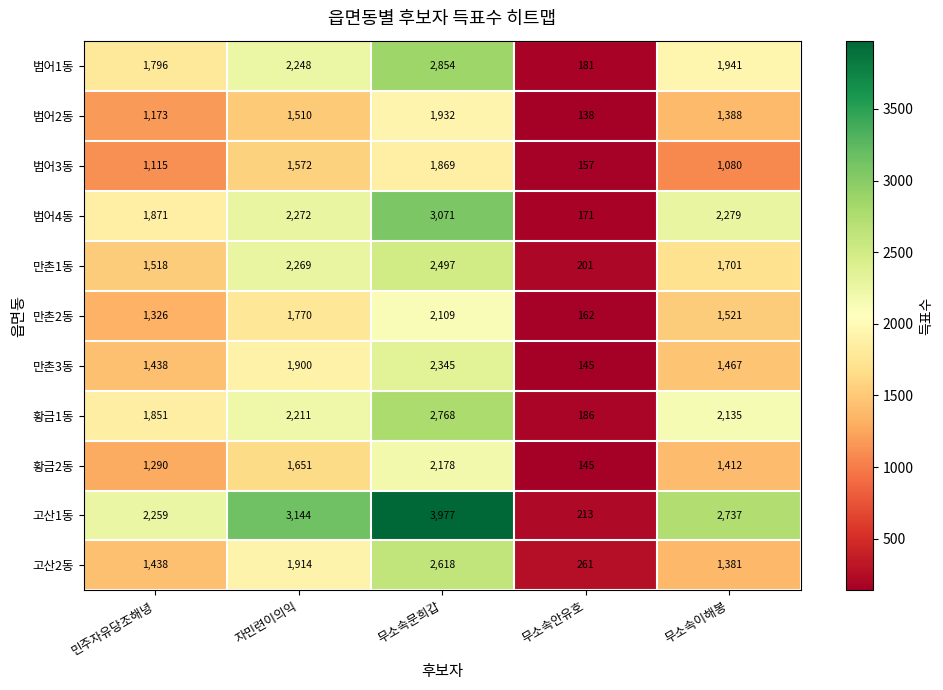

Which series has the largest total across all categories?

고산1동